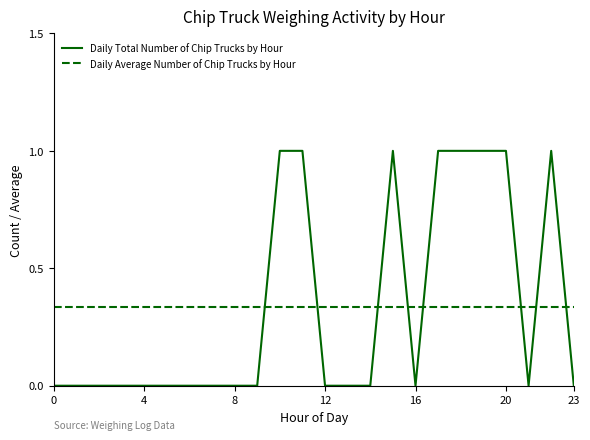

Which series has the largest range (max minus min)?

Daily Total Number of Chip Trucks by Hour